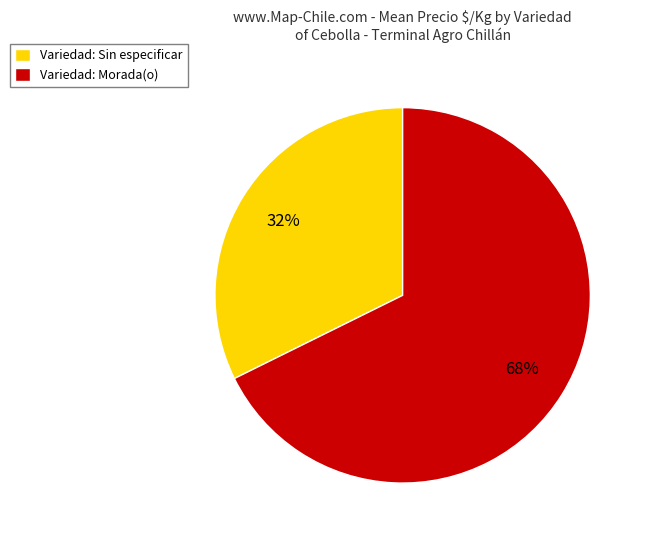

Approximately how many times larger is the value at Variedad: Sin especificar compared to Variedad: Morada(o)?

0.5